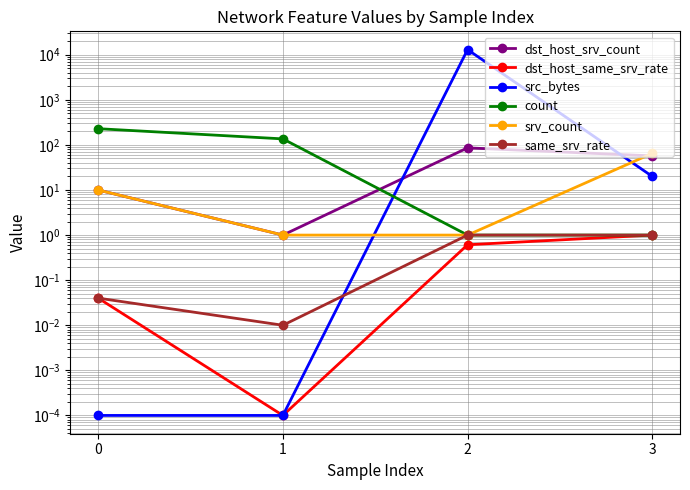

The srv_count series shows 10.0 at 0. True or false?

True